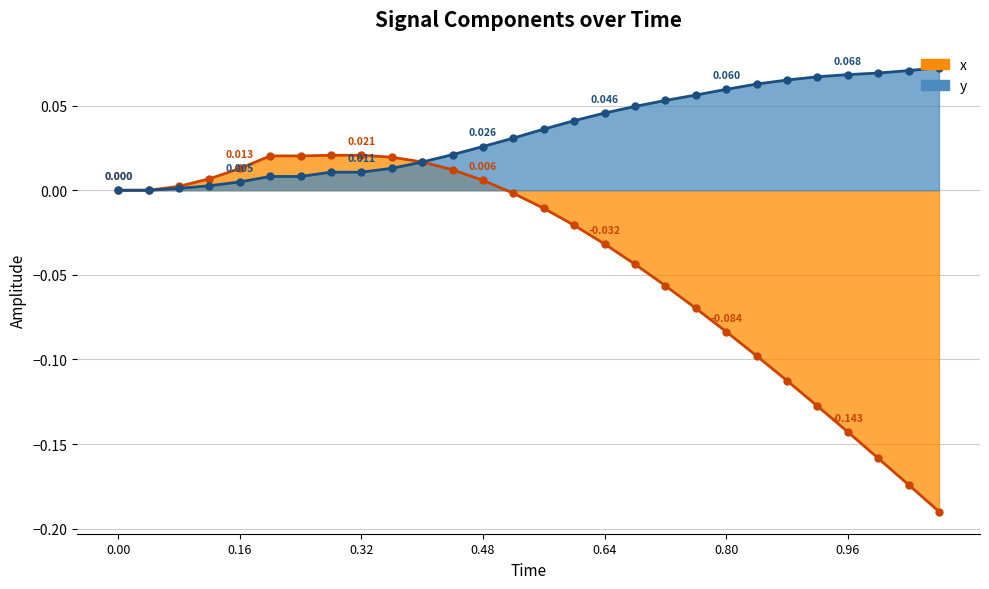

True or false: y and x cross at least once.

True